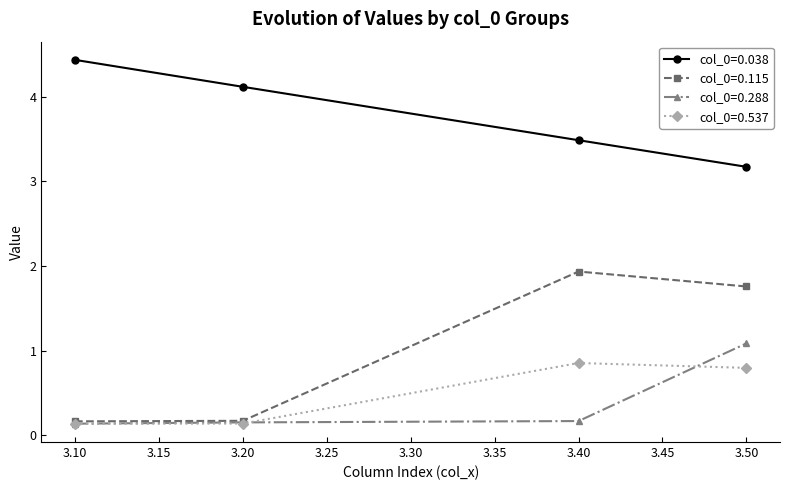

Where is col_0=0.038 nearest to the value 3?

3.50